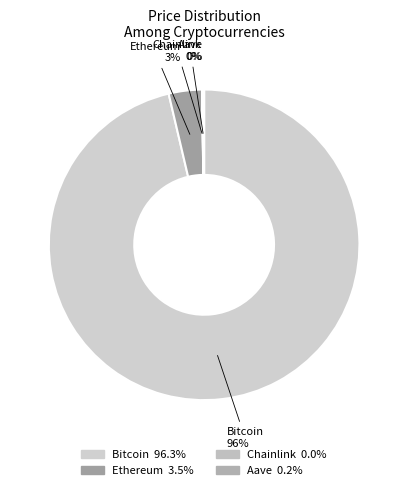

Is it true that Bitcoin is 88% of the pie?

False